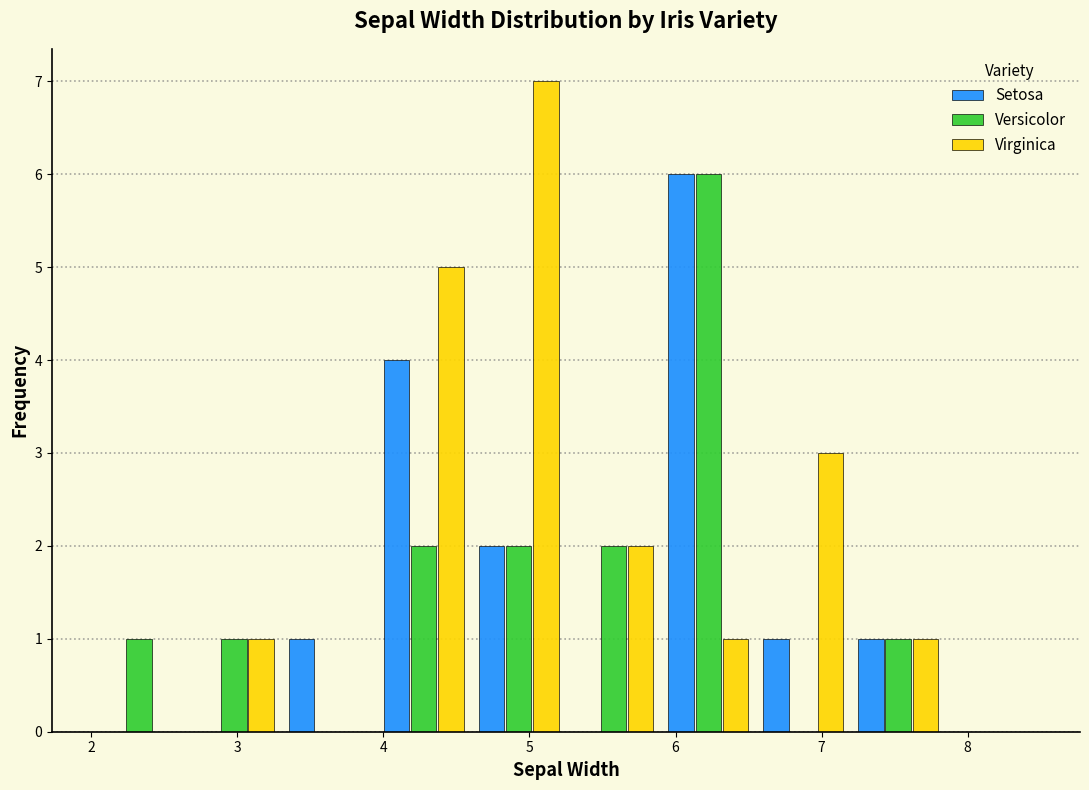

In the Versicolor series, which range on the x-axis has the tallest bar?

5.90 to 6.55